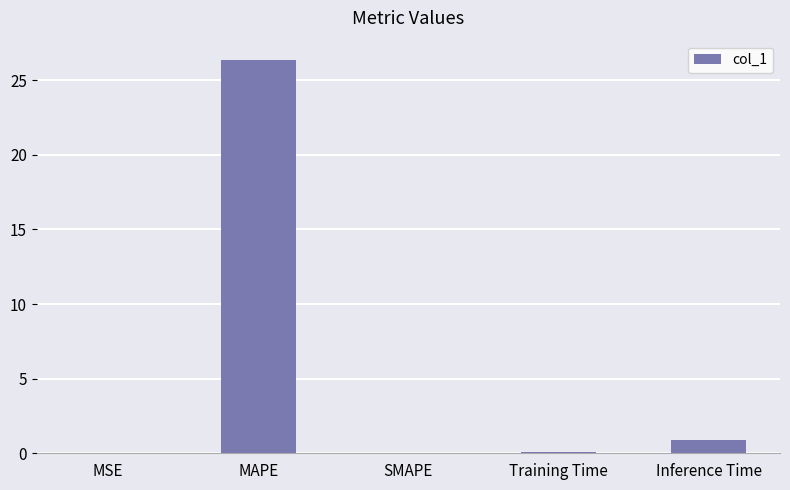

Between Training Time and MAPE, which is larger?

MAPE